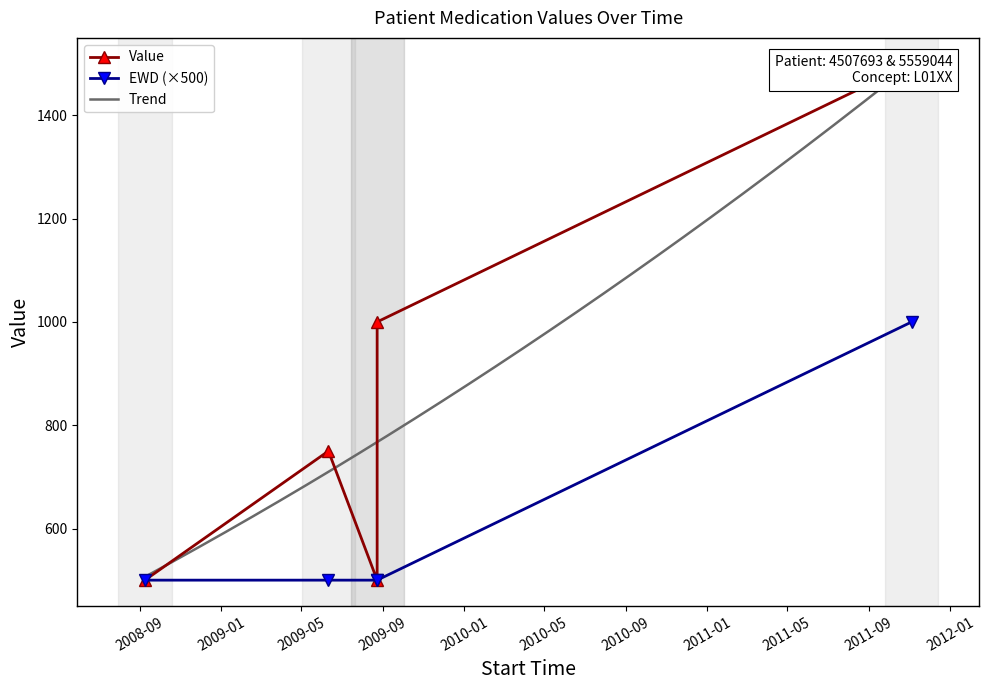

Count the number of categories in the chart.

5